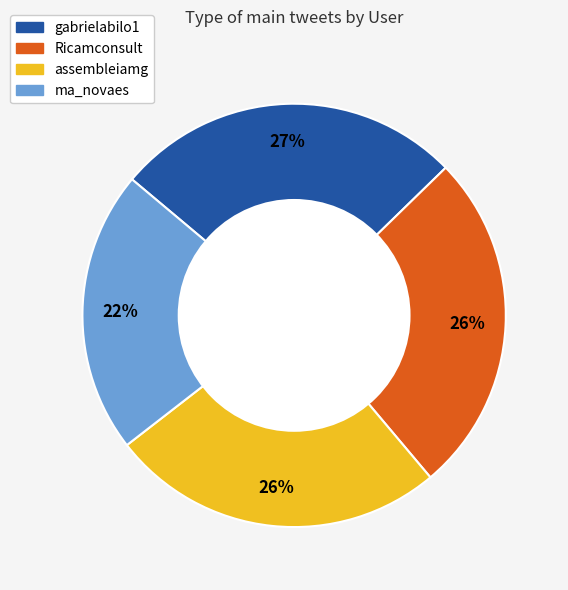

How many slices are in this pie chart?

4